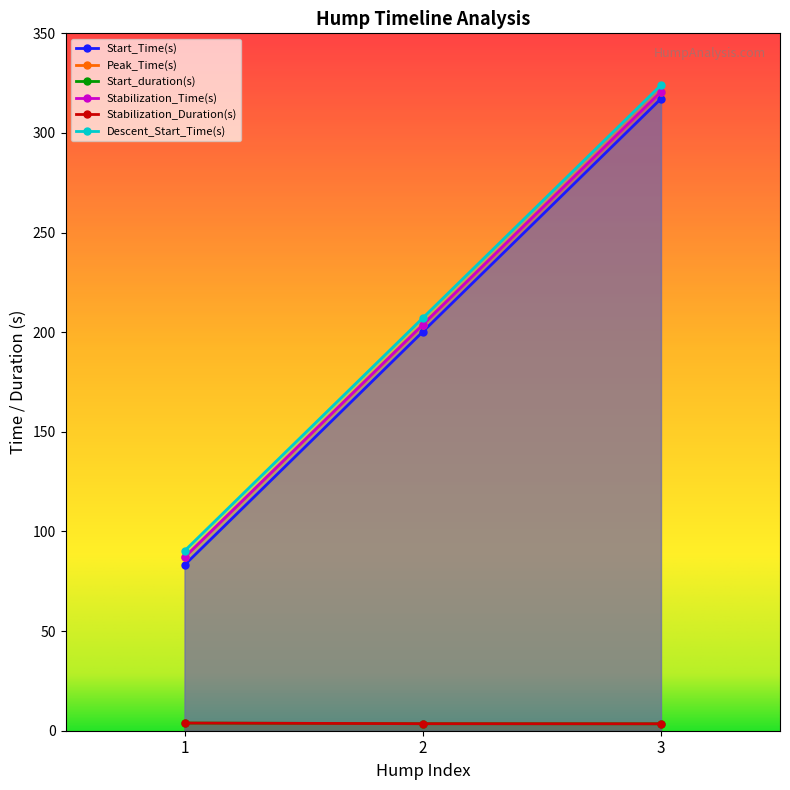

Does the chart display data point markers on the line(s)?

Yes